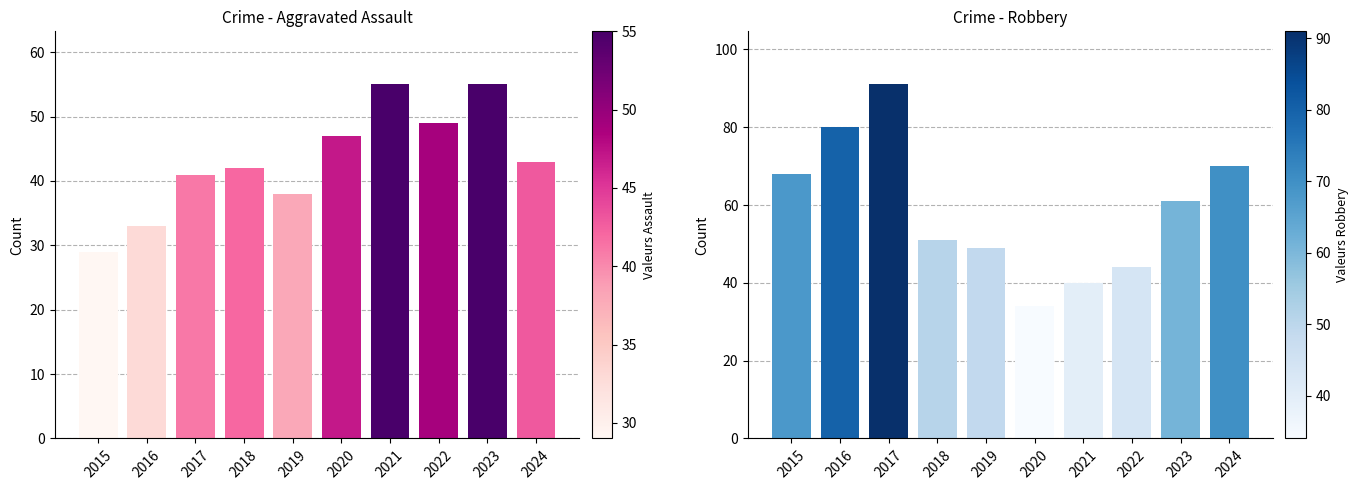

At which category is the sum across all series the highest?

2017